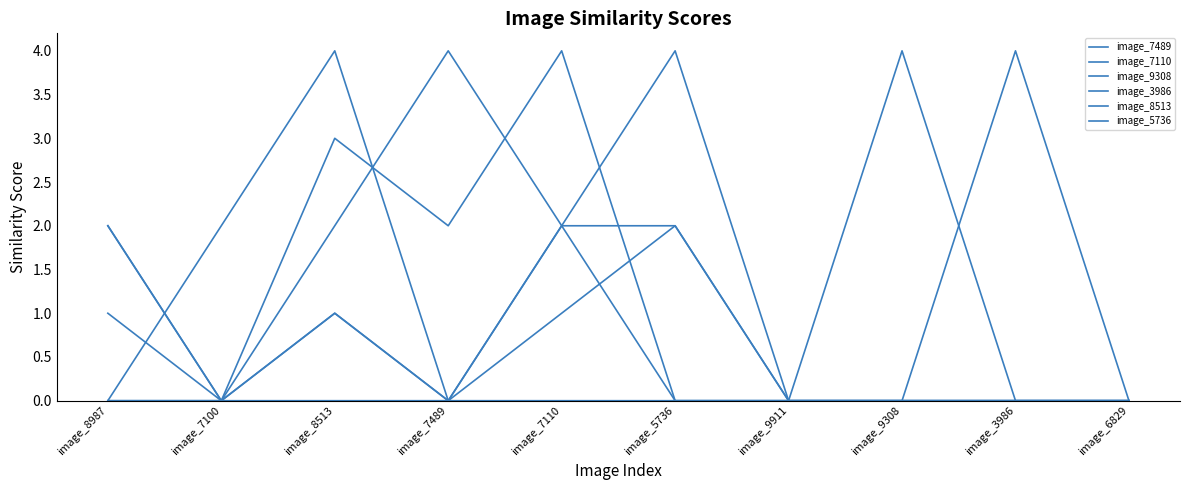

How many lines are shown in the chart?

6